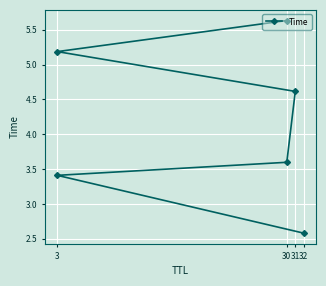

True or false: the data shows 2.0 at 31.

False